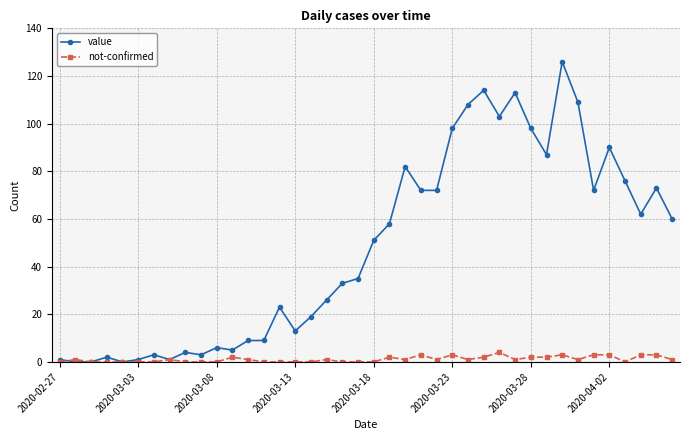

Rank the series by their maximum value, from lowest to highest.

not-confirmed, value